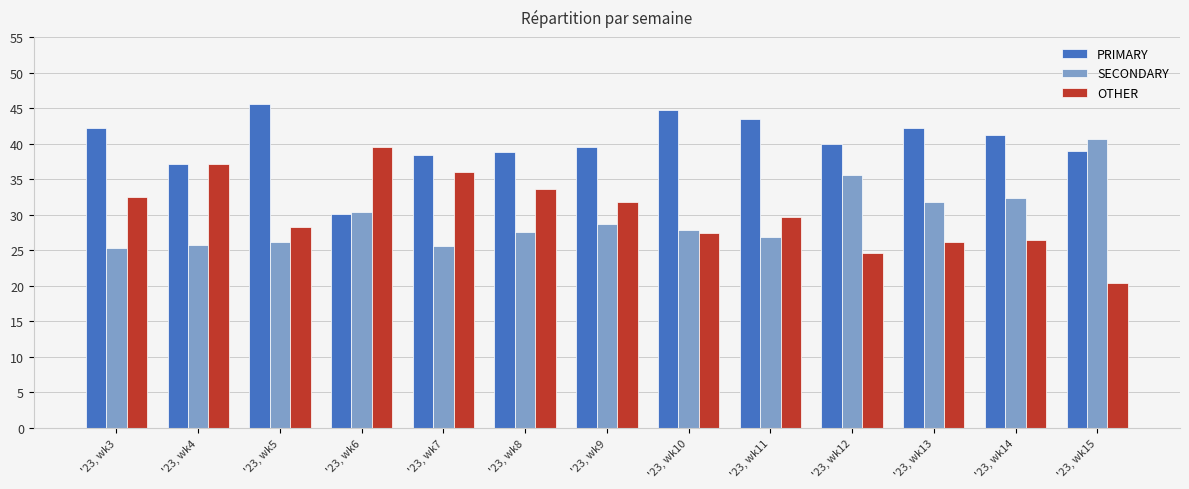

How many bars are there in each group?

3